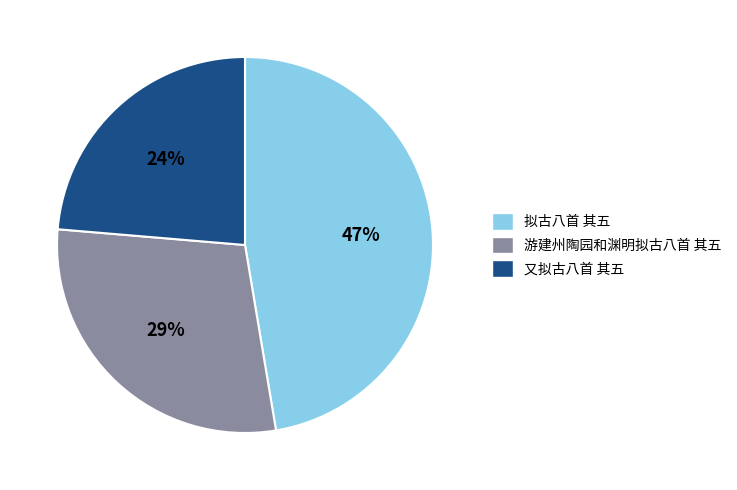

Approximately how many times larger is the value at 游建州陶园和渊明拟古八首 其五 compared to 又拟古八首 其五?

1.2